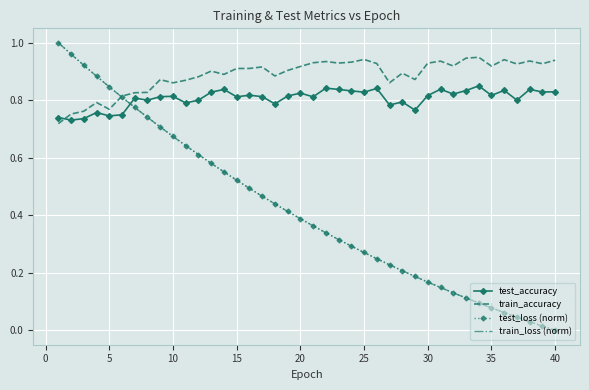

Which series has the widest spread of values?

train_loss (norm)